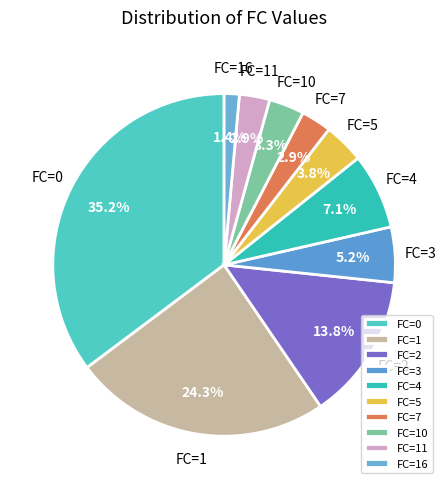

Is there a majority slice in this chart?

No